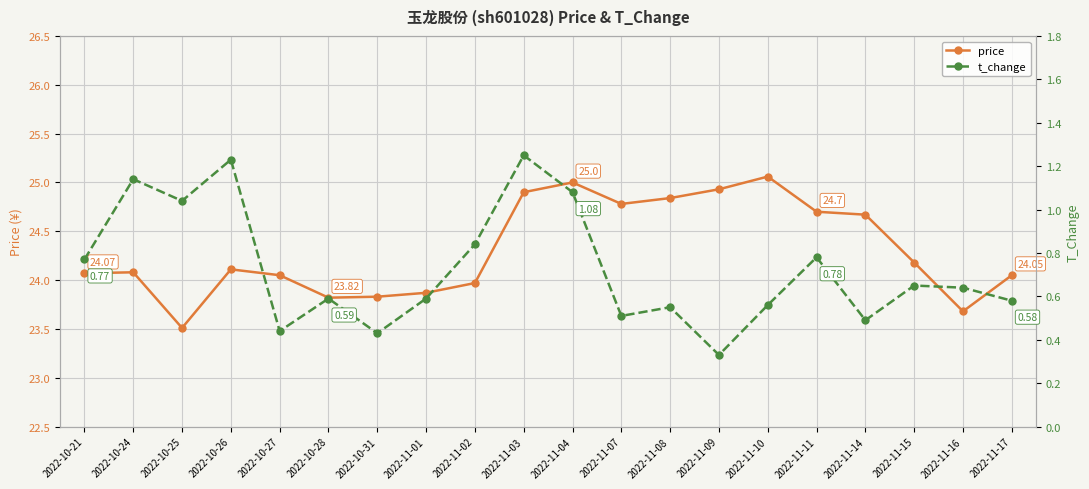

What is the maximum value shown in the chart?

25.1